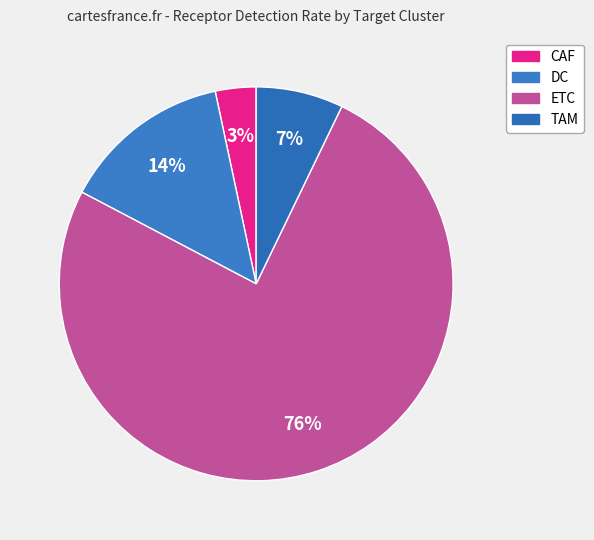

How much of the chart is everything except CAF?

96.7%